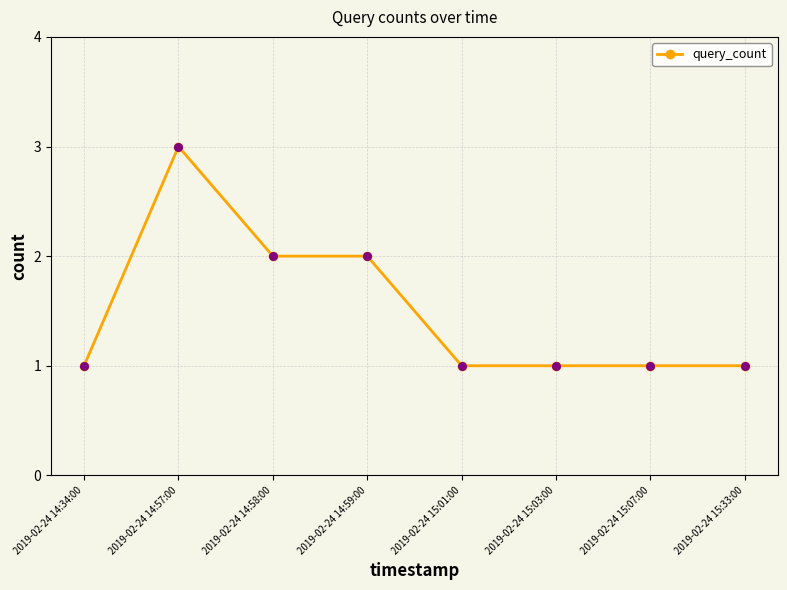

What is the ratio of the value at 2019-02-24 15:33:00 to the value at 2019-02-24 14:59:00?

0.5